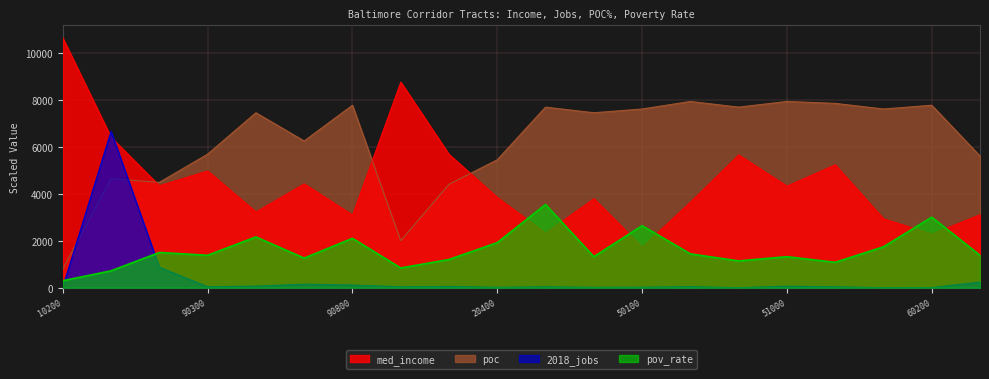

Which series has the largest range (max minus min)?

med_income